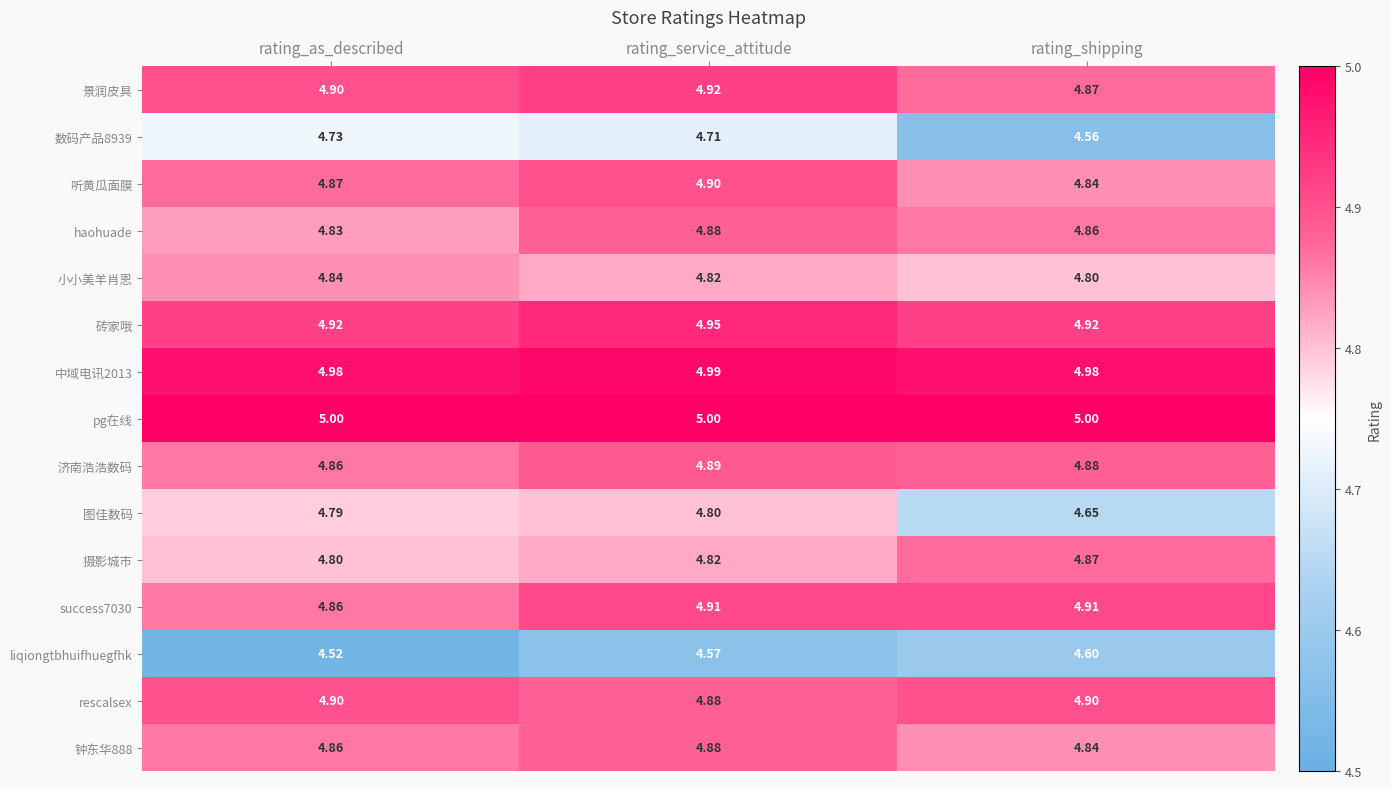

Which series has the largest total across all categories?

pg在线